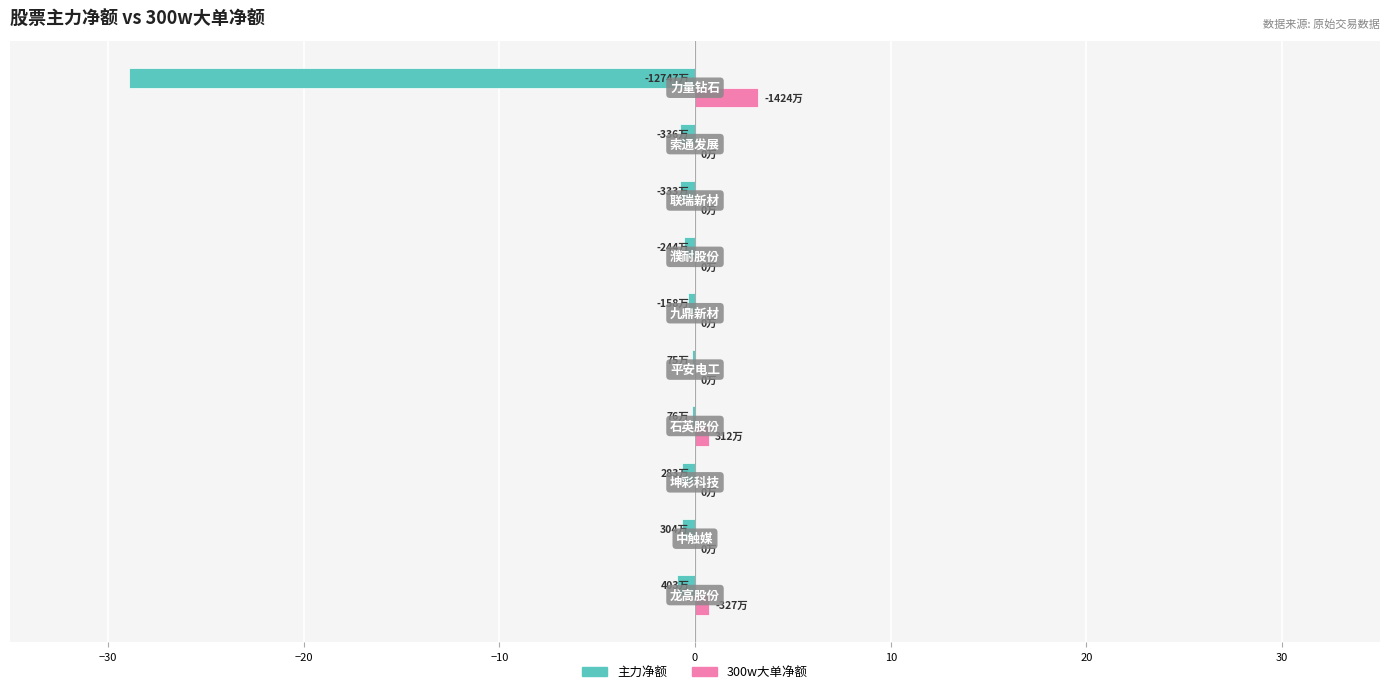

Which series has the largest total across all categories?

300w大单净额